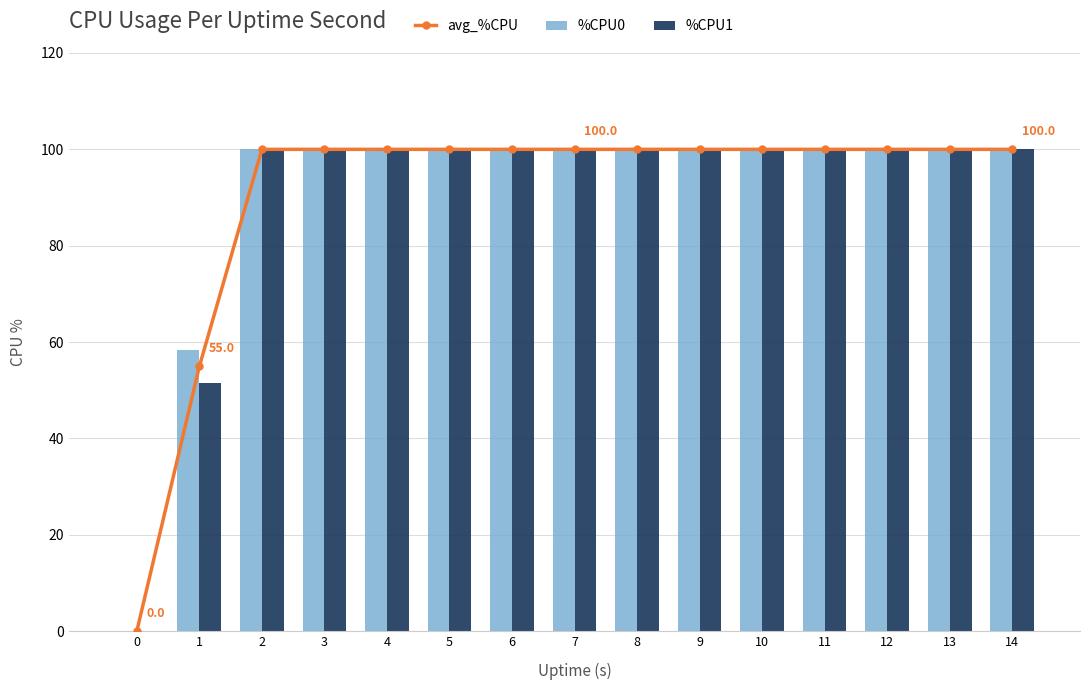

At which label is %CPU0 closest to 50?

1